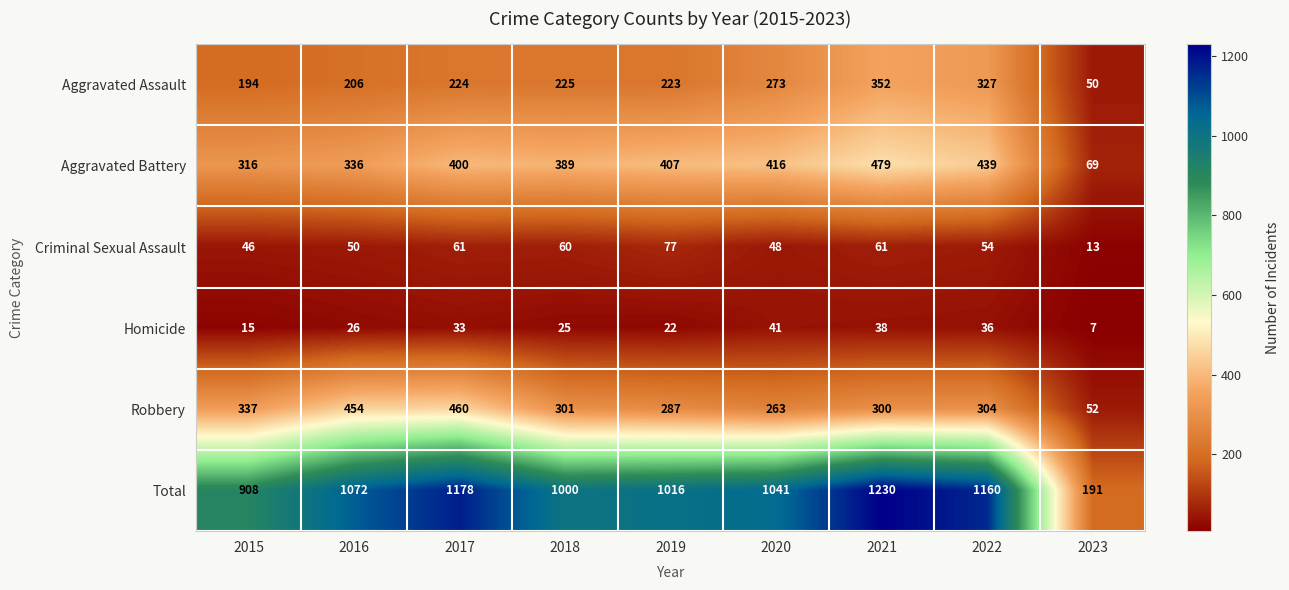

What is the spread (max minus min) of values at 2015?

893